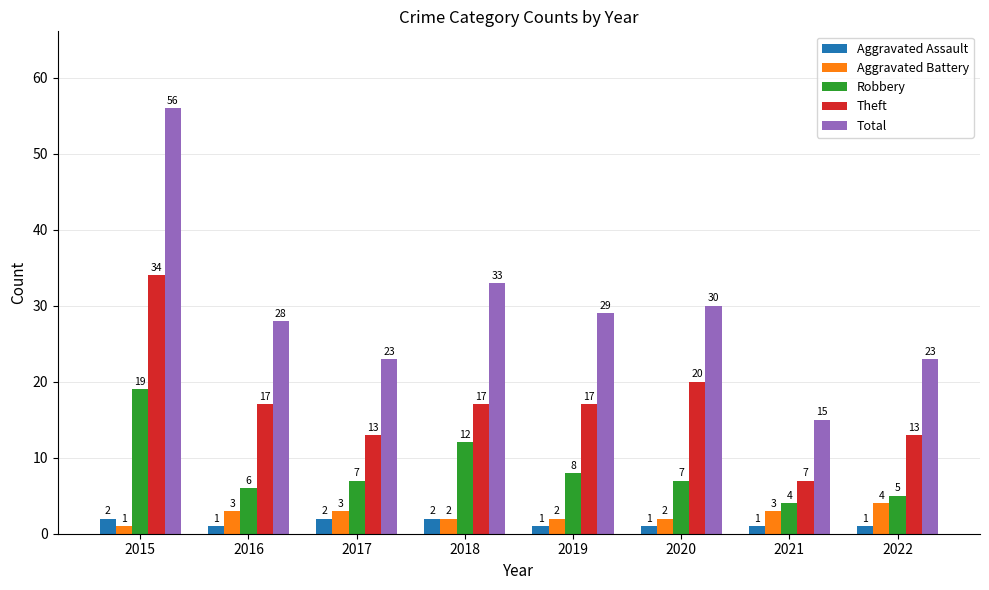

At which category does the chart reach its peak across all series?

2015